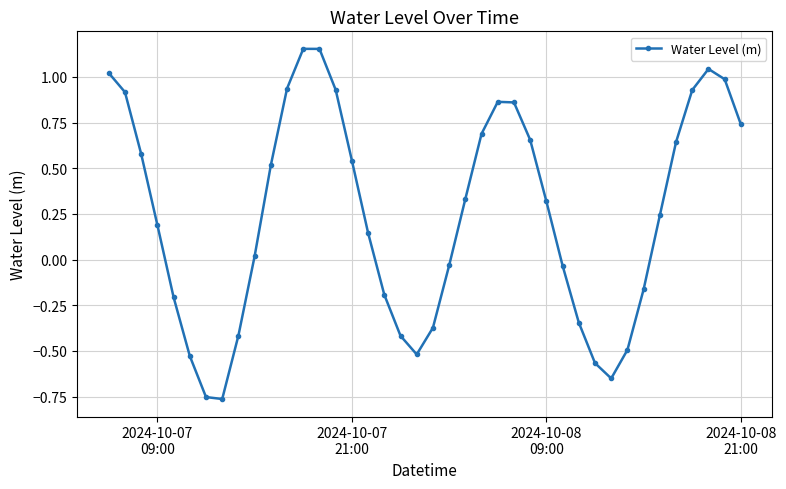

True or false: the data has more than 2 interior local peaks.

True